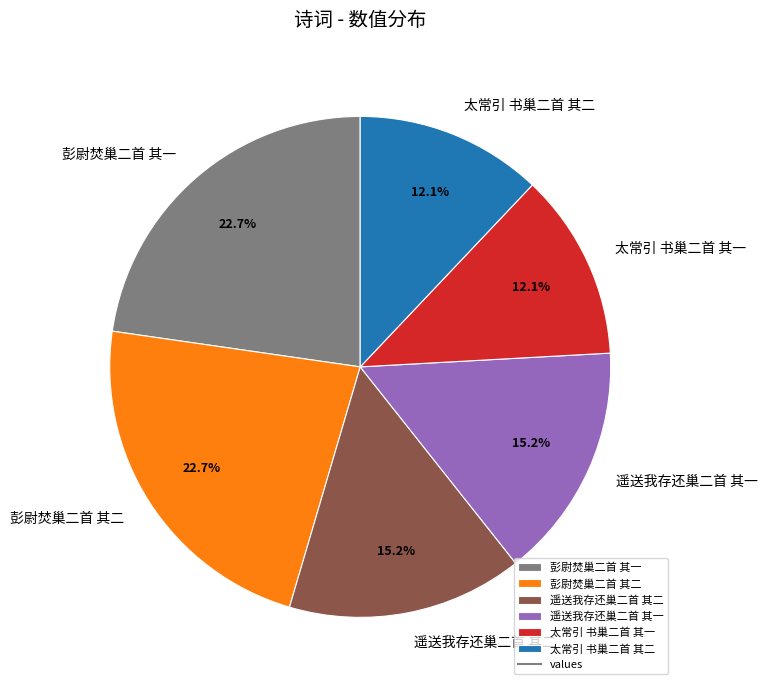

To the nearest percent, what portion does 遥送我存还巢二首 其二 represent?

15%